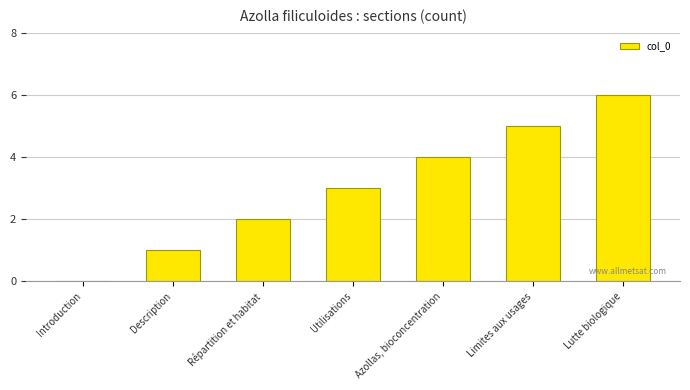

True or false: the data shows 1 at Description.

True